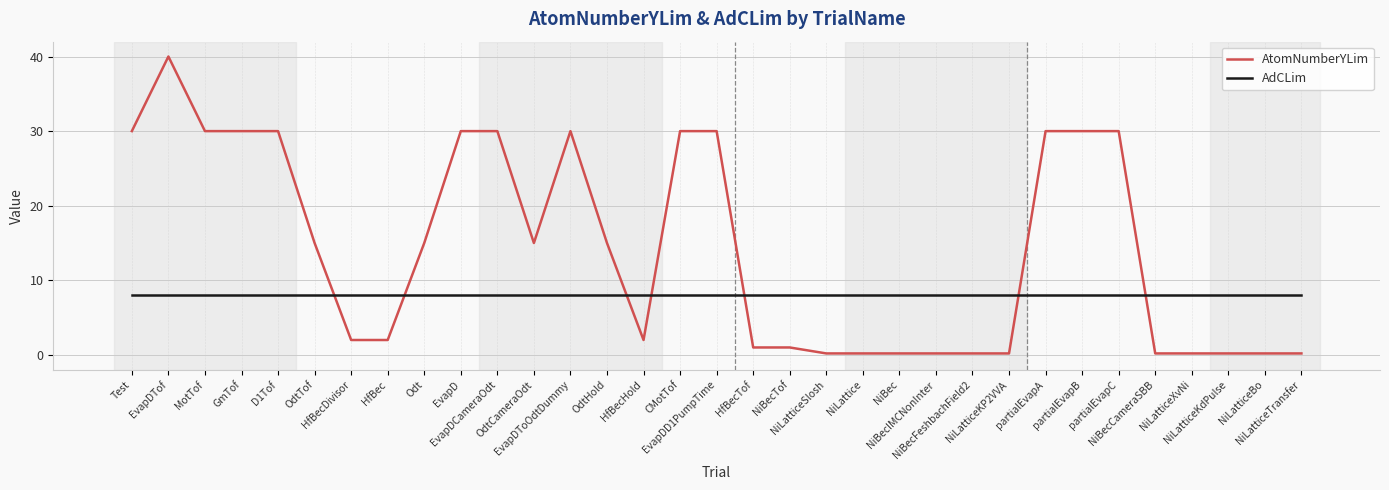

What is the maximum value for AdCLim?

8.0